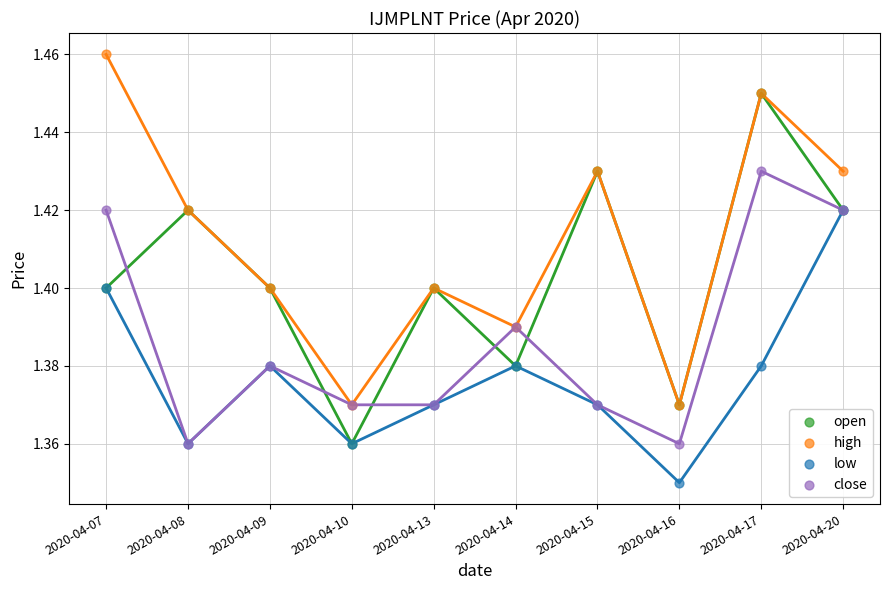

What are all the series names shown in the legend?

open, high, low, close